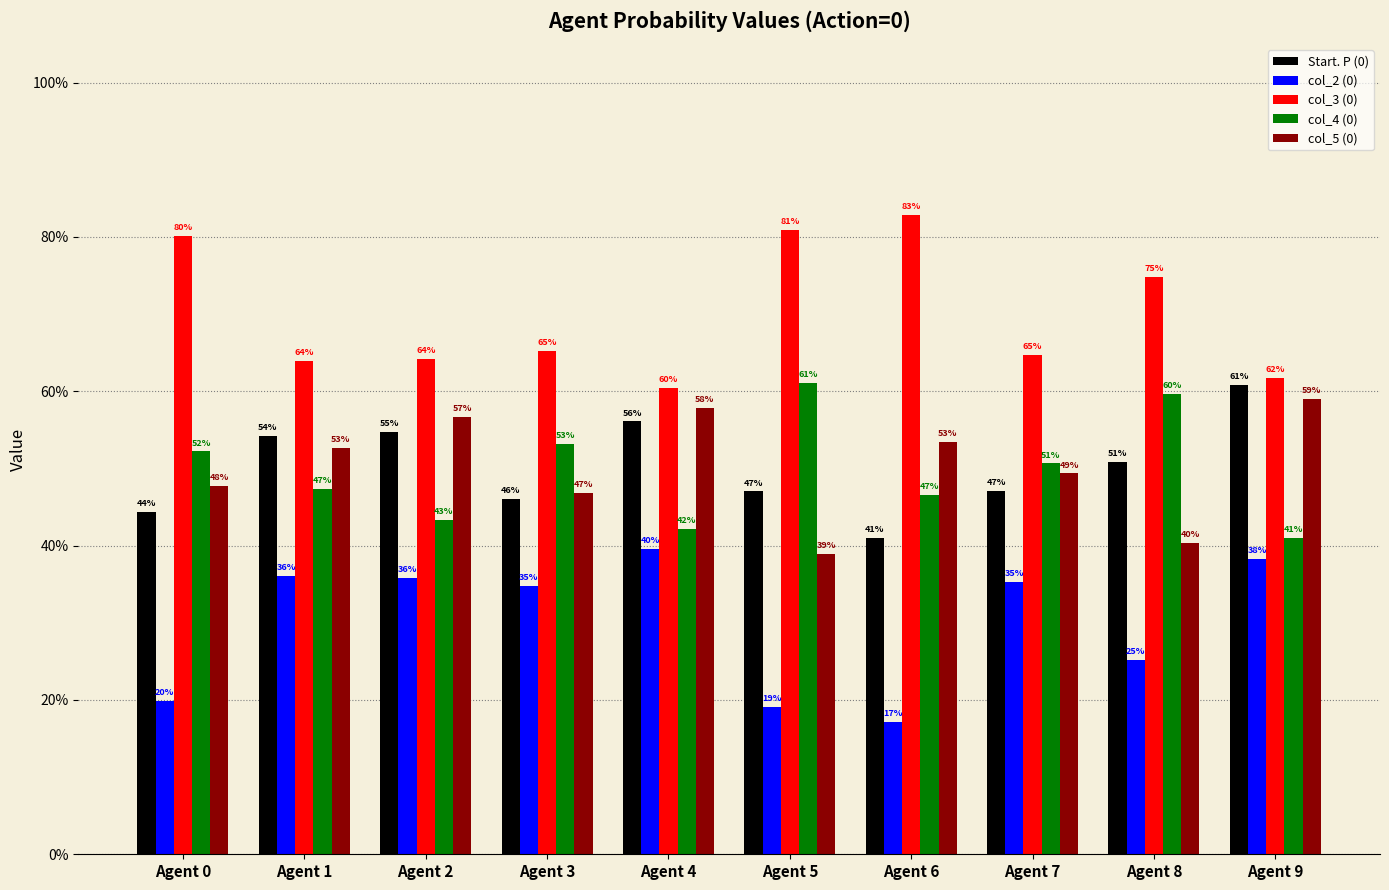

What are all the series names shown in the legend?

Start. P (0), col_2 (0), col_3 (0), col_4 (0), col_5 (0)